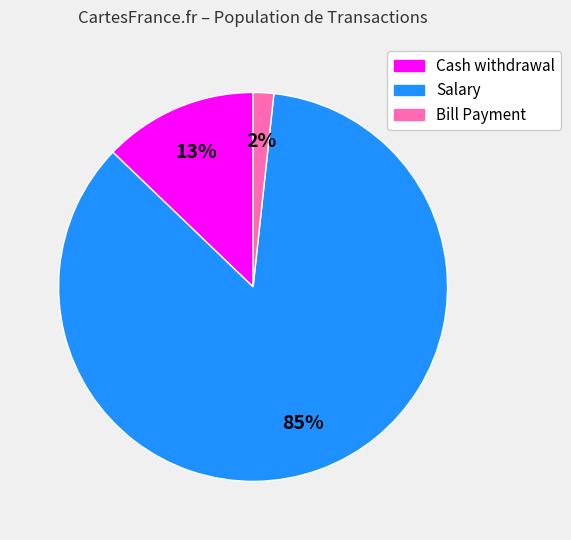

To the nearest percent, what is the combined percentage of Cash withdrawal and Salary?

98%